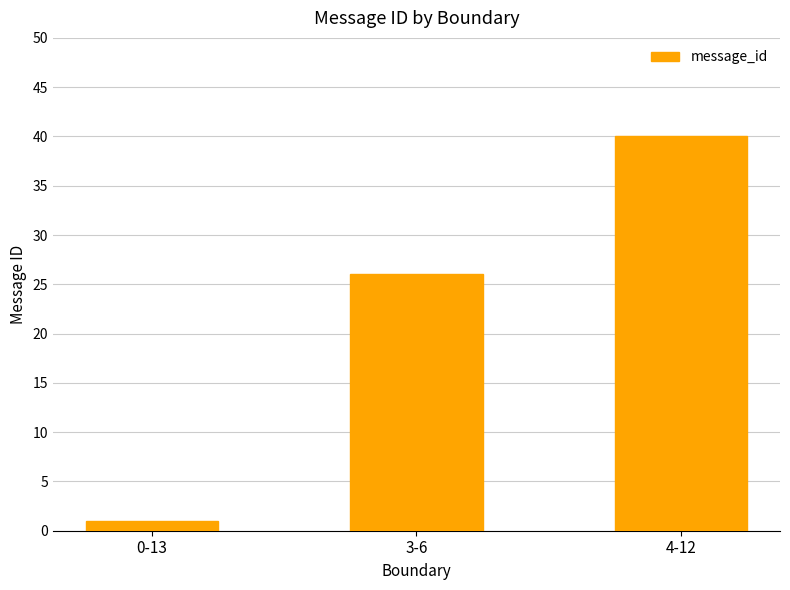

List the labels in order of value, largest first.

4-12, 3-6, 0-13